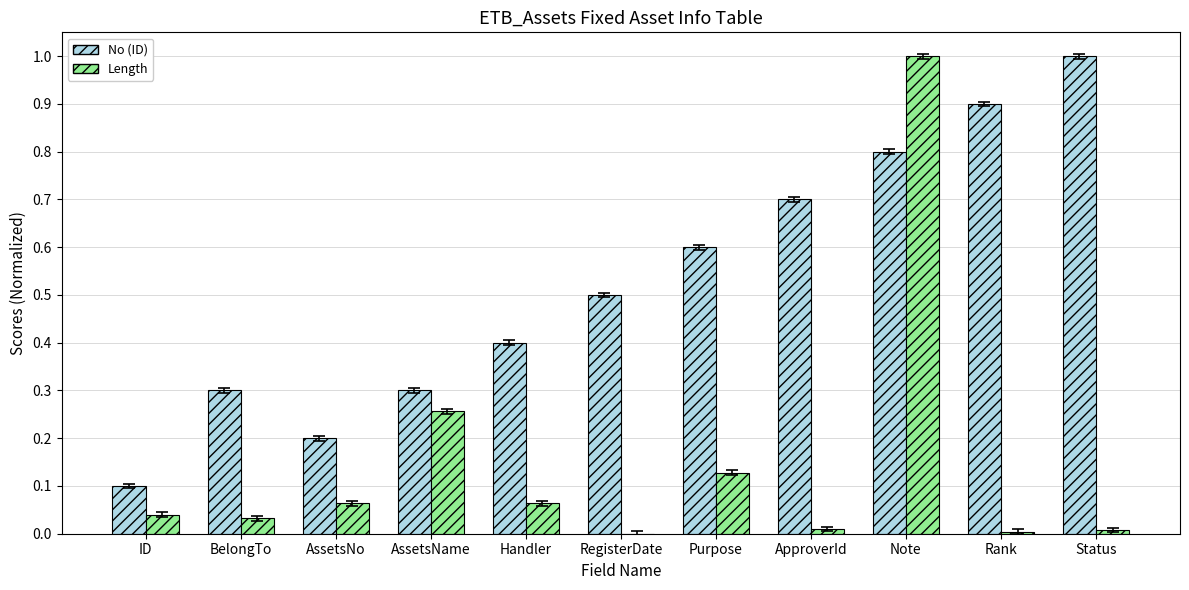

The No (ID) series shows 0.1 at BelongTo. True or false?

False